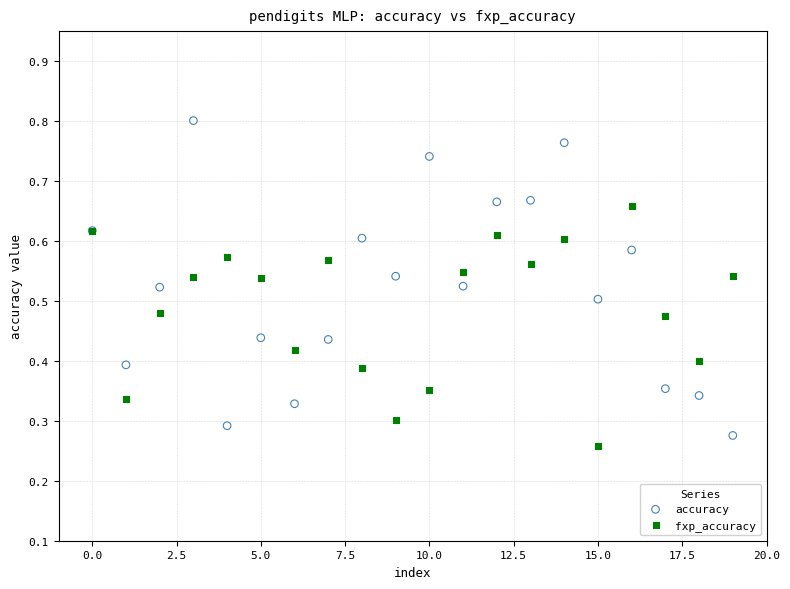

Which series contains the highest Y value?

accuracy